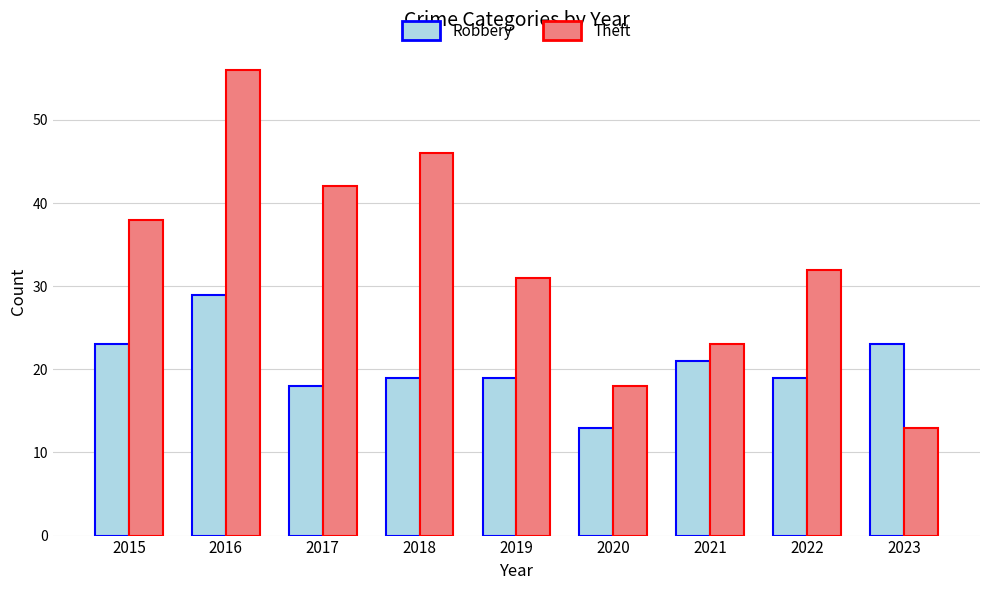

Which category has the highest value across all series?

2016